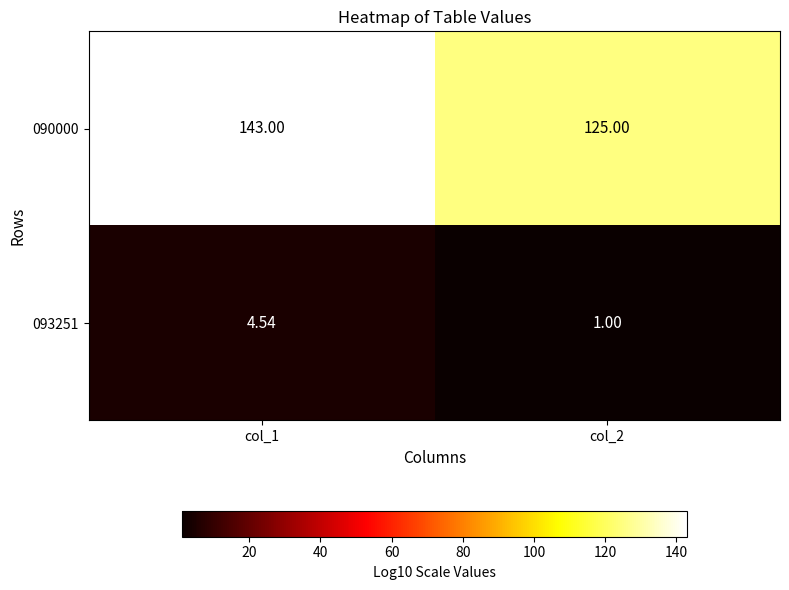

Is the value of 090000 at col_2 greater than the value of 093251 at col_1?

Yes